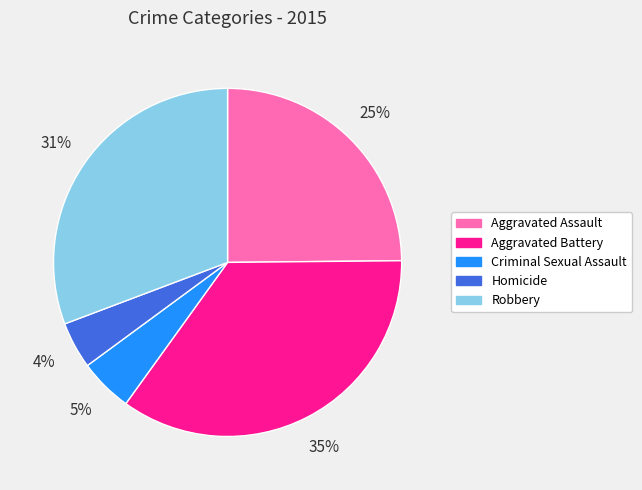

Rank the categories by value from lowest to highest.

Homicide, Criminal Sexual Assault, Aggravated Assault, Robbery, Aggravated Battery